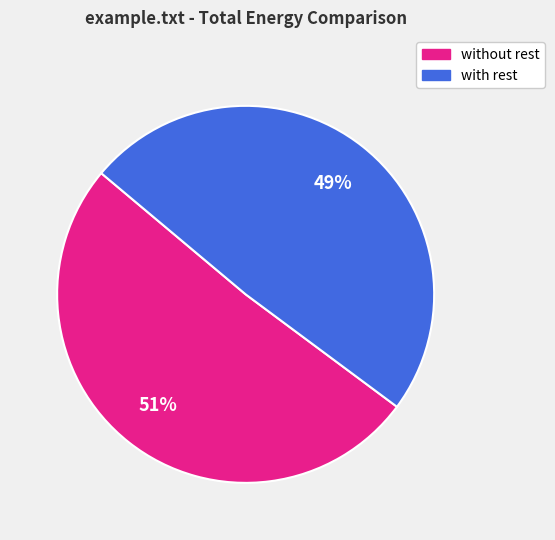

Is it true that with rest is 49% of the pie?

True